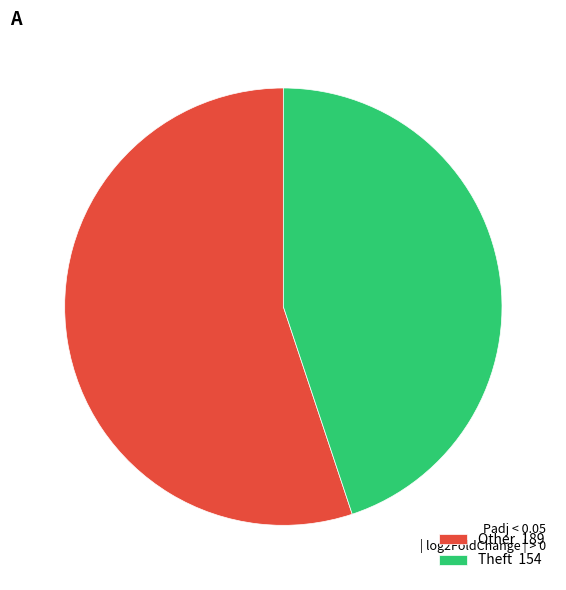

Rank the categories by value from lowest to highest.

Theft 154, Other 189